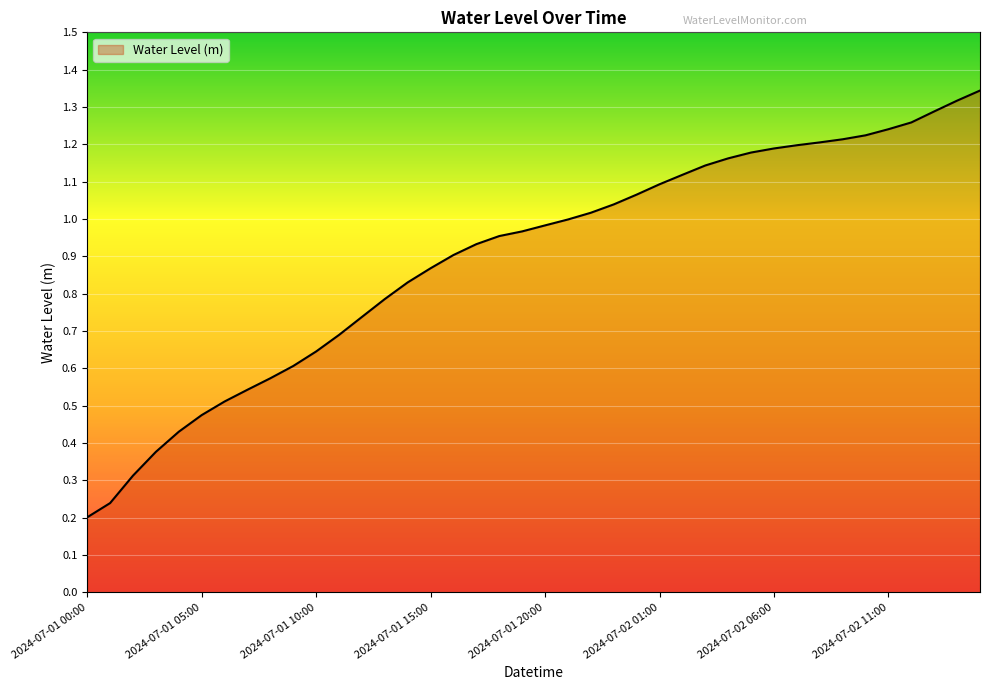

How many series are shown in this chart?

1